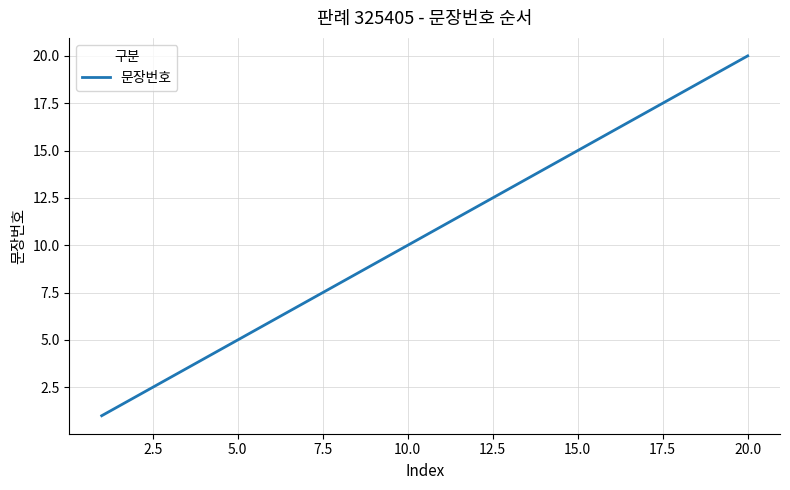

What is the maximum value shown in the chart?

20